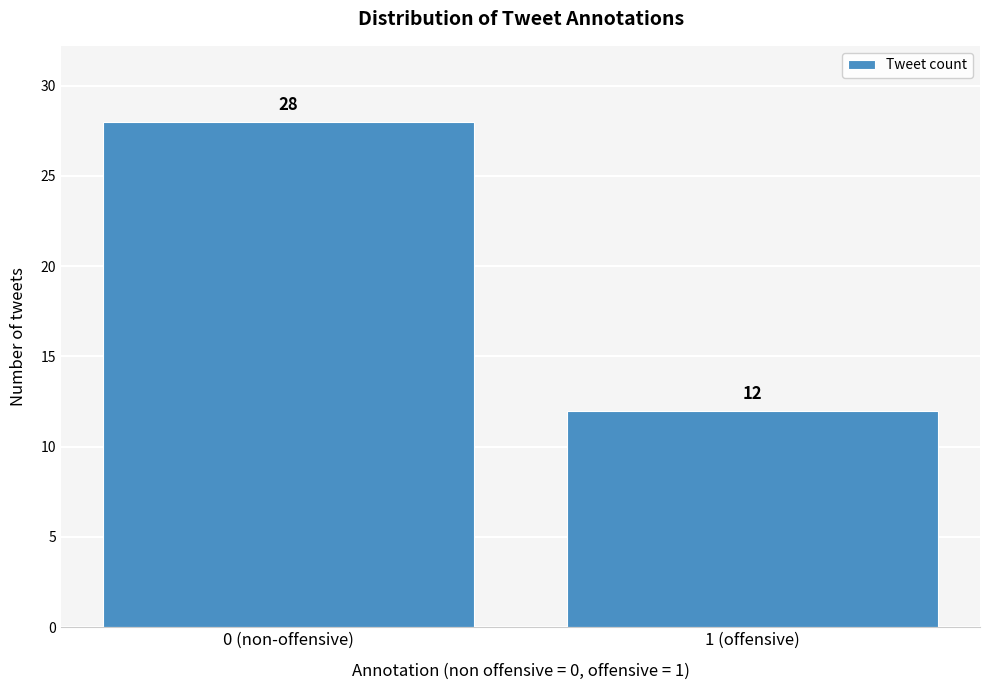

Reading left to right, list all the values displayed in this chart.

0 (non-offensive)=28	1 (offensive)=12